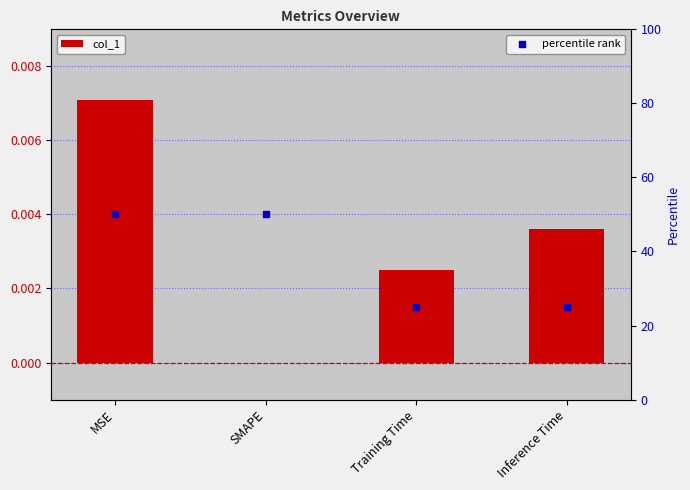

Which series reaches the maximum Y coordinate?

percentile rank